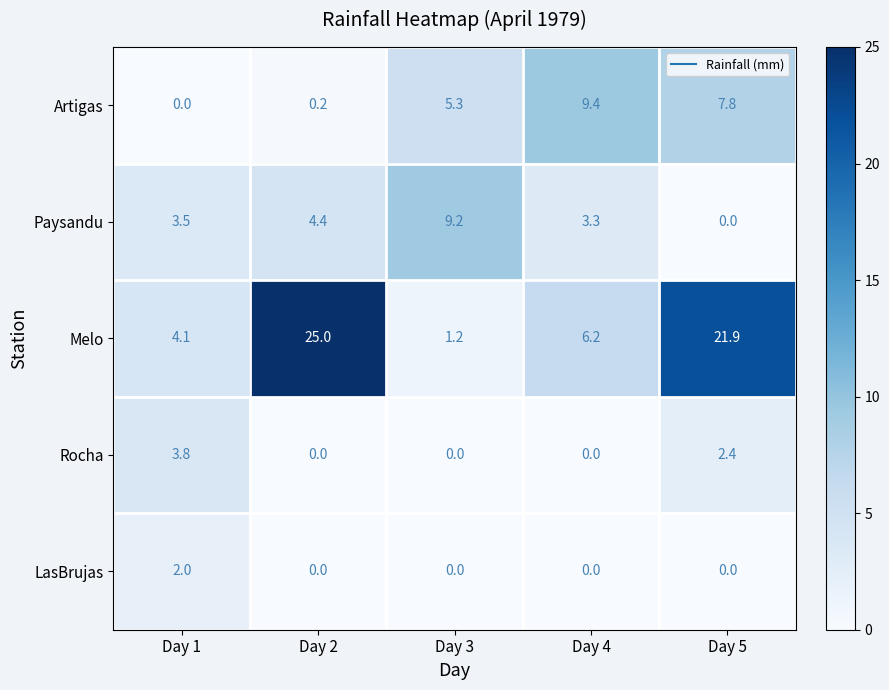

At how many categories does at least one series exceed 18?

2